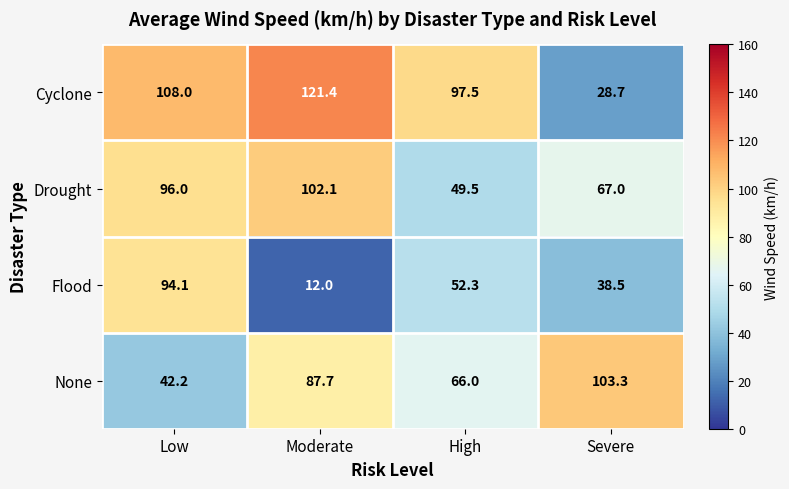

Reading left to right, transcribe all the data shown in this chart.

Cyclone: 108.0	121.4	97.5	28.7
Drought: 96.0	102.1	49.5	67.0
Flood: 94.1	12.0	52.3	38.5
None: 42.2	87.7	66.0	103.3